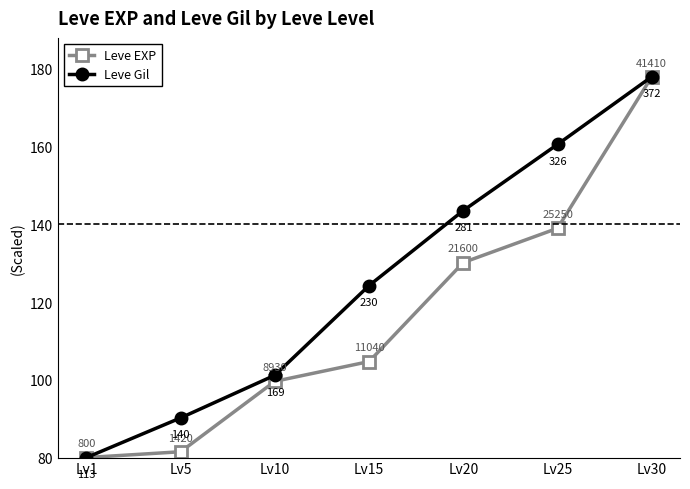

The Leve EXP series shows 139.0 at Lv25. True or false?

True